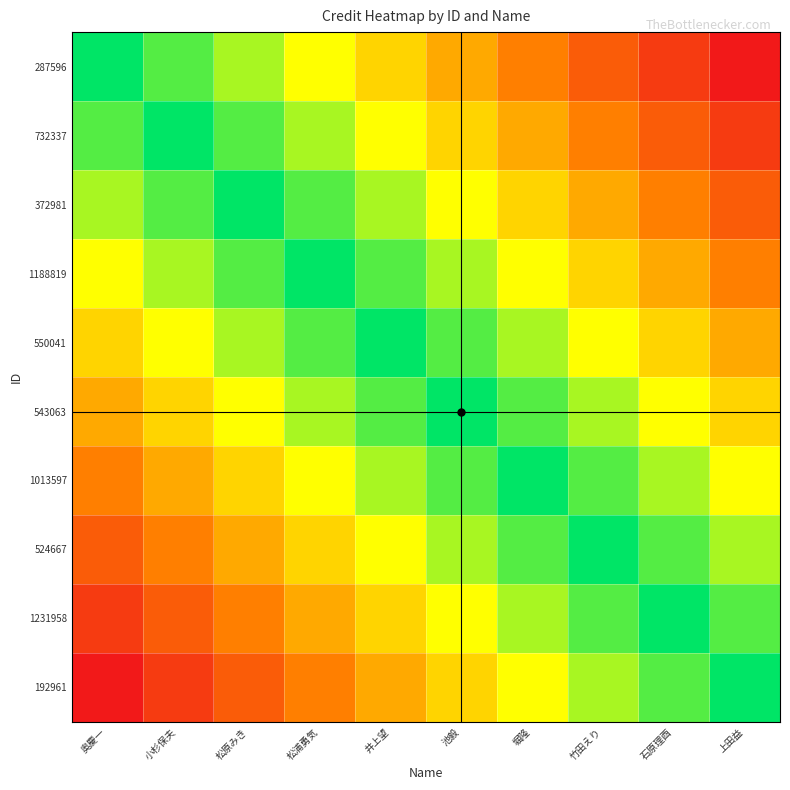

What is the total value across all series at 竹田えり?

20369215